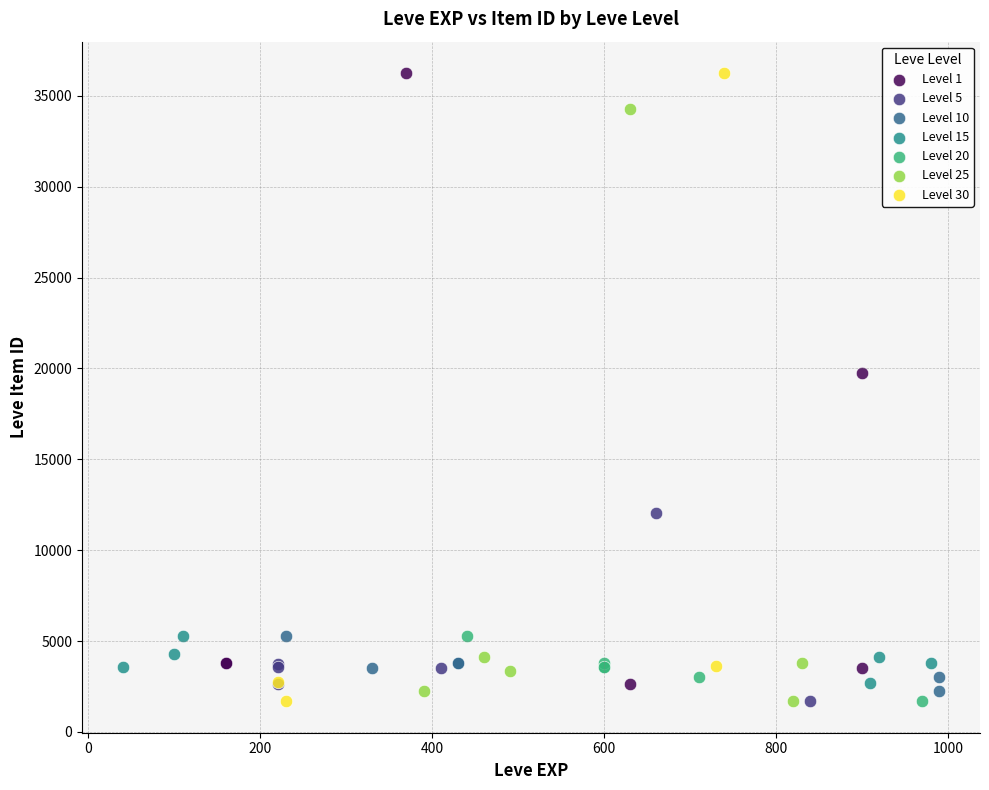

What are all the series names shown in the legend?

Level 1, Level 5, Level 10, Level 15, Level 20, Level 25, Level 30